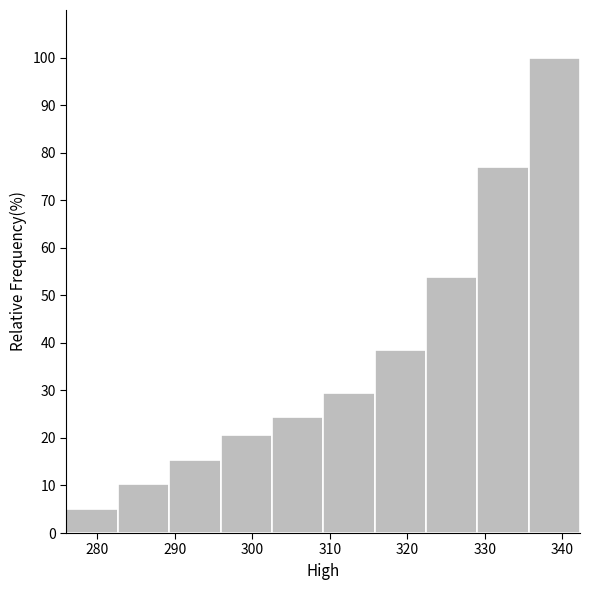

Which range on the x-axis has the tallest bar?

336 to 342